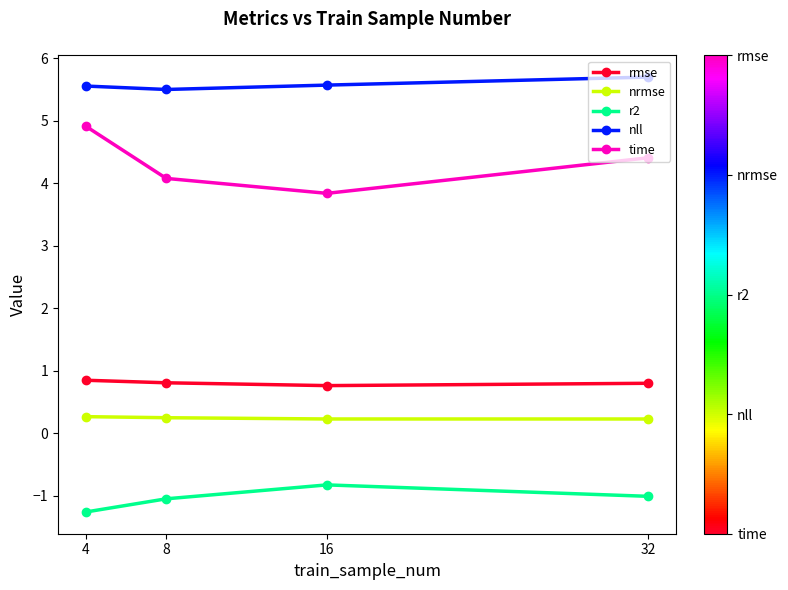

Which series has the largest total across all categories?

nll